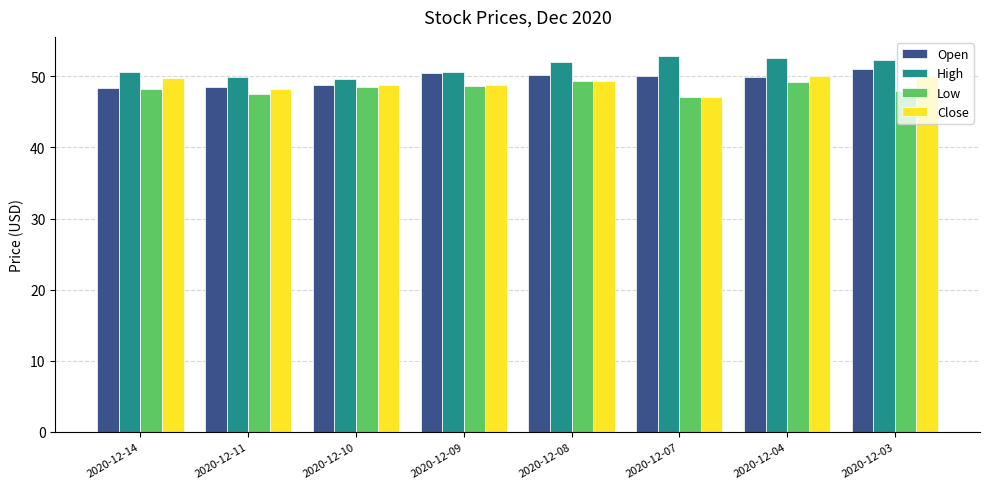

What is the difference between the highest and lowest values at 2020-12-11?

2.5